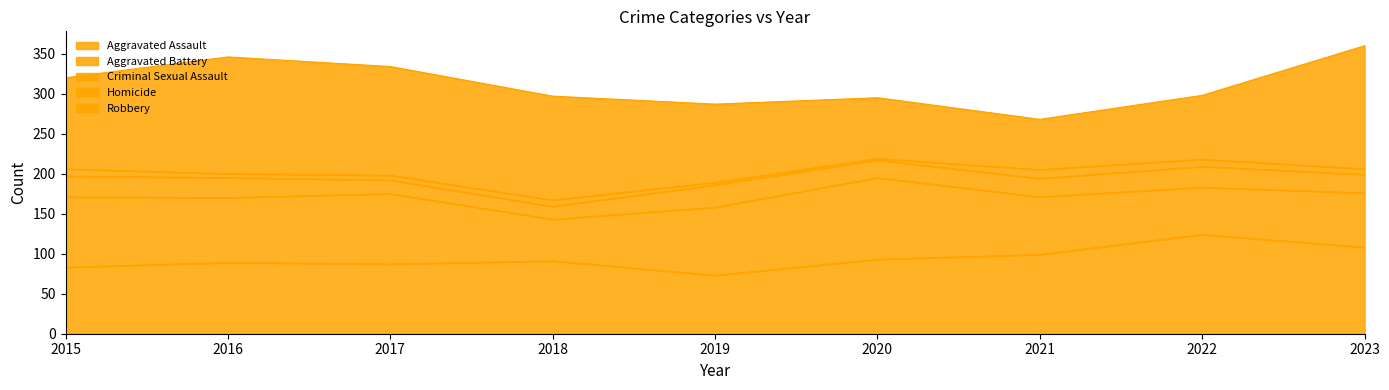

What is the minimum value shown in the chart?

2